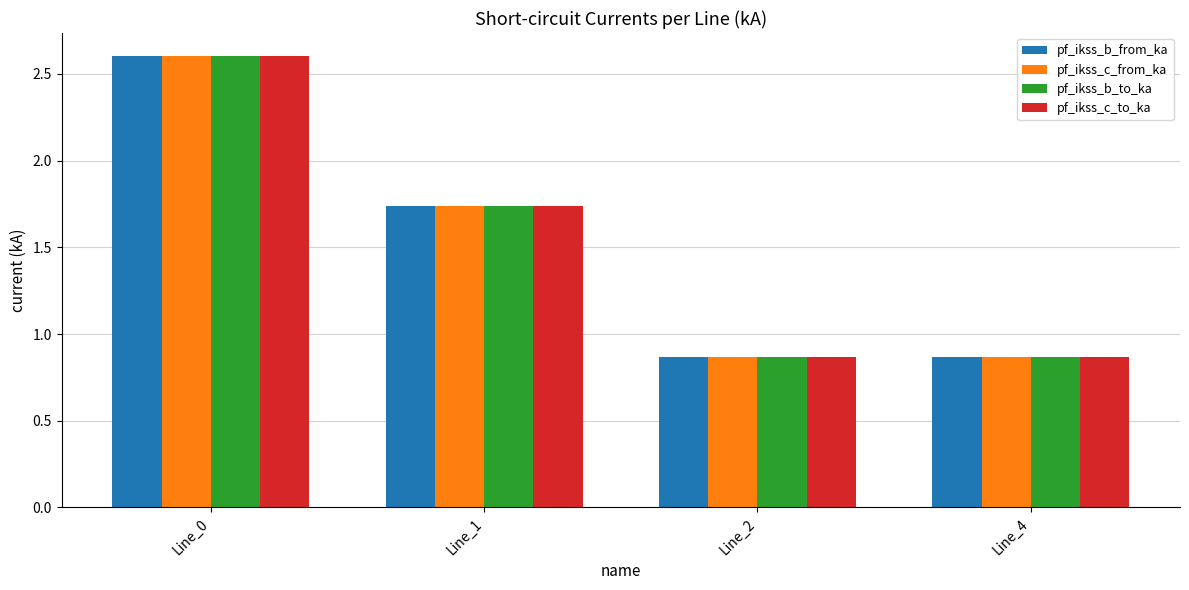

Count the pf_ikss_b_from_ka values in the range 0 to 2.

3